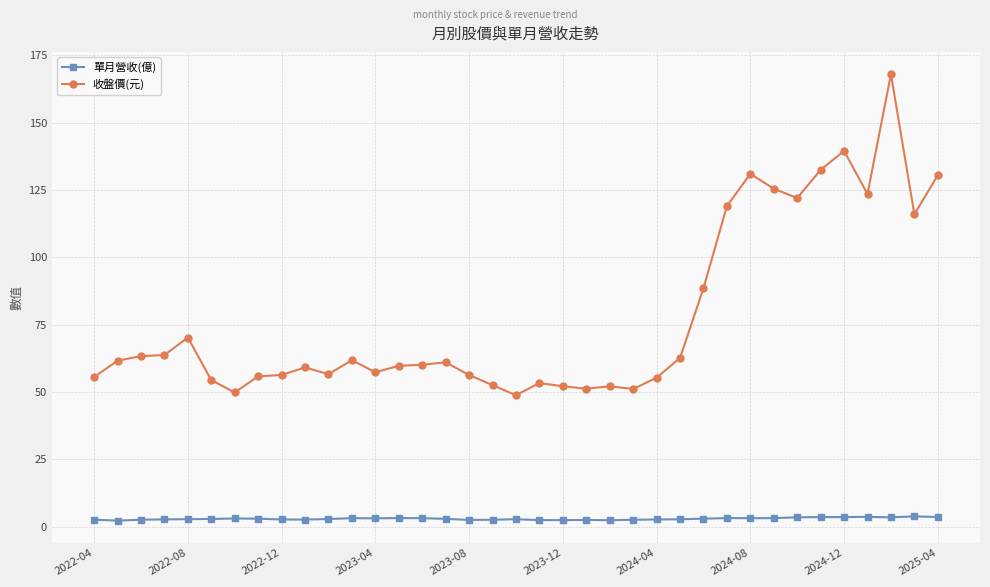

How many data points does each series have?

37